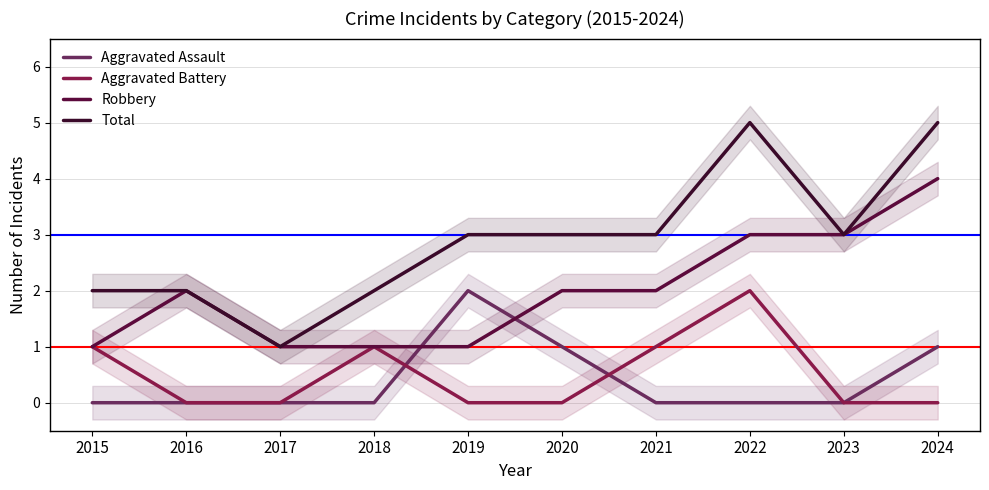

What is the total value across all series at 2020?

6